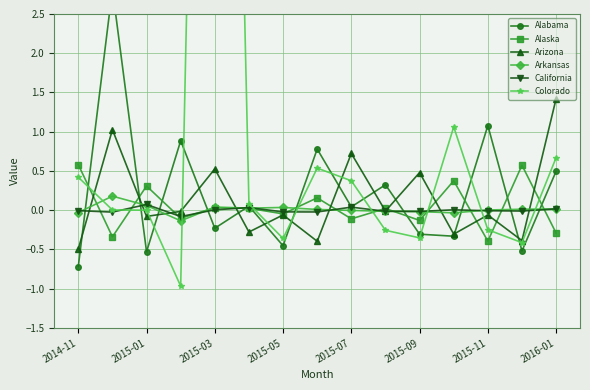

Is this an area chart (filled region under the line)?

No